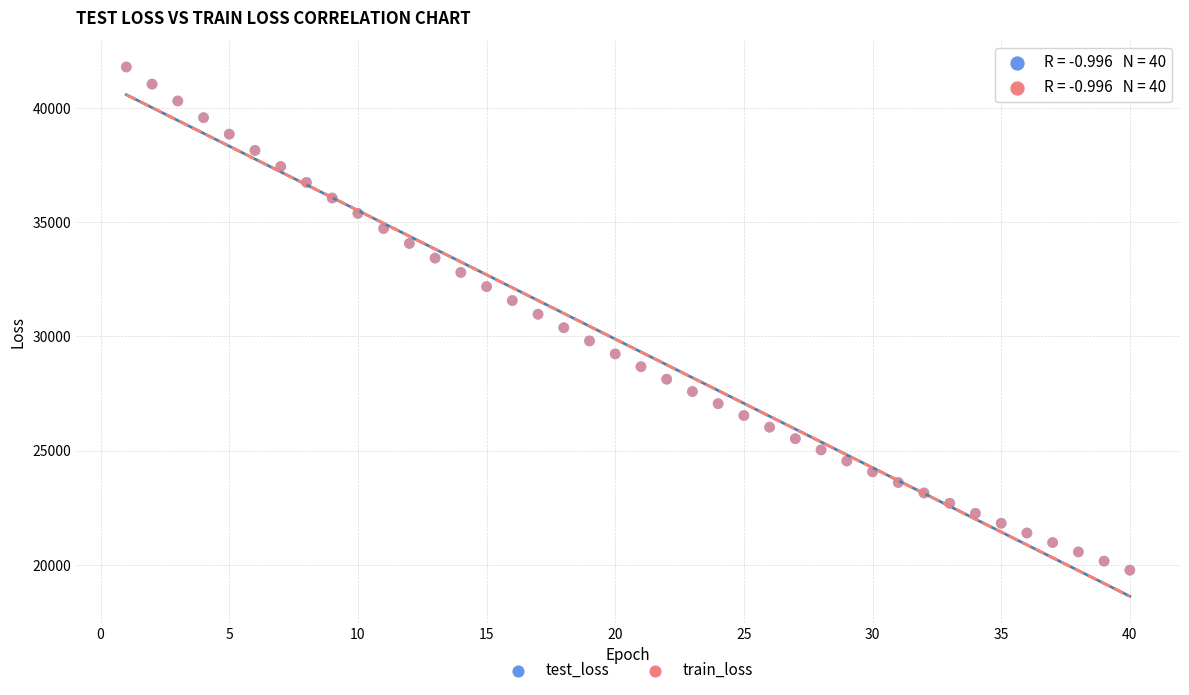

What are all the series names shown in the legend?

test_loss, train_loss